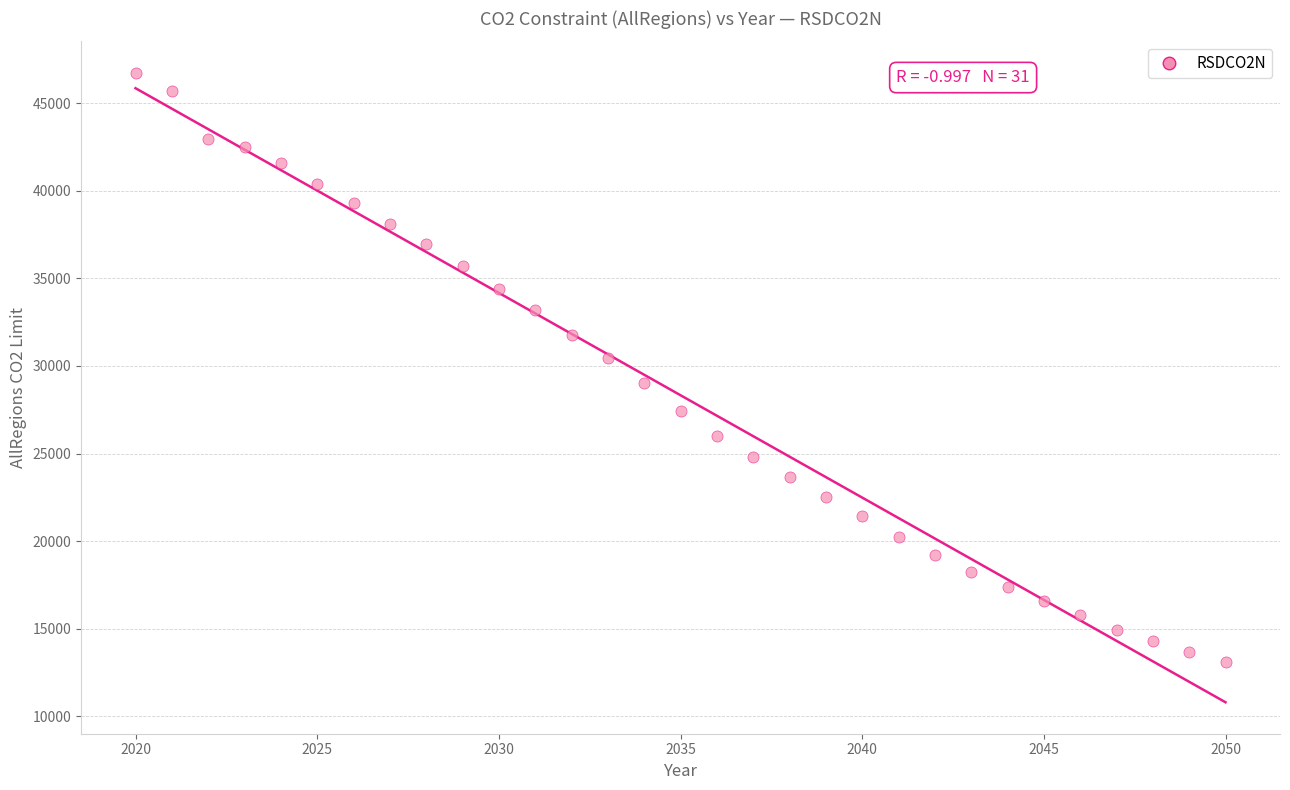

What is the range of X values (max minus min)?

30.0